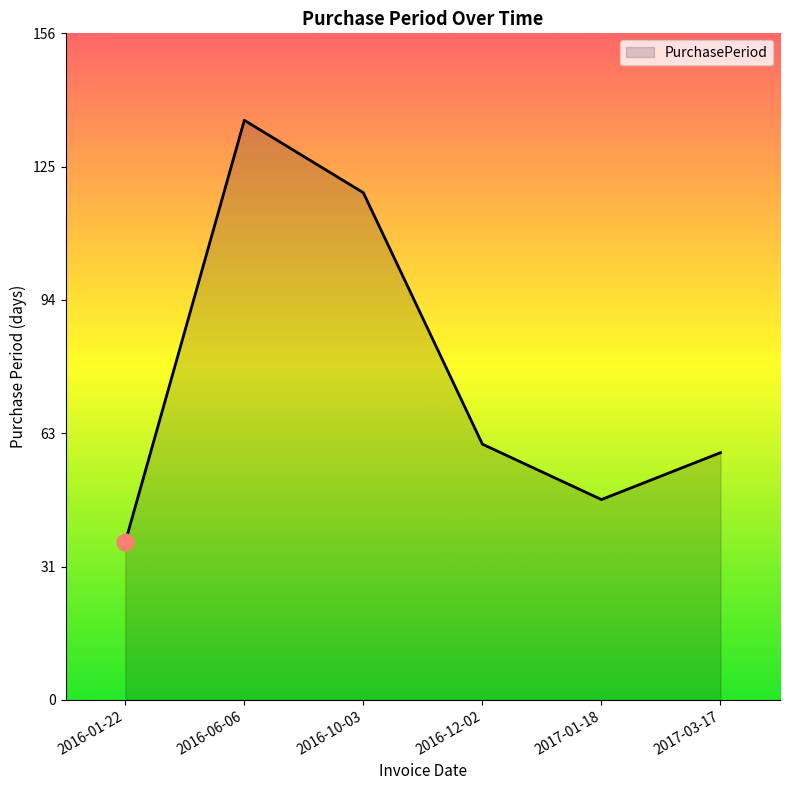

Approximately how many times larger is the value at 2017-01-18 compared to 2016-10-03?

0.4